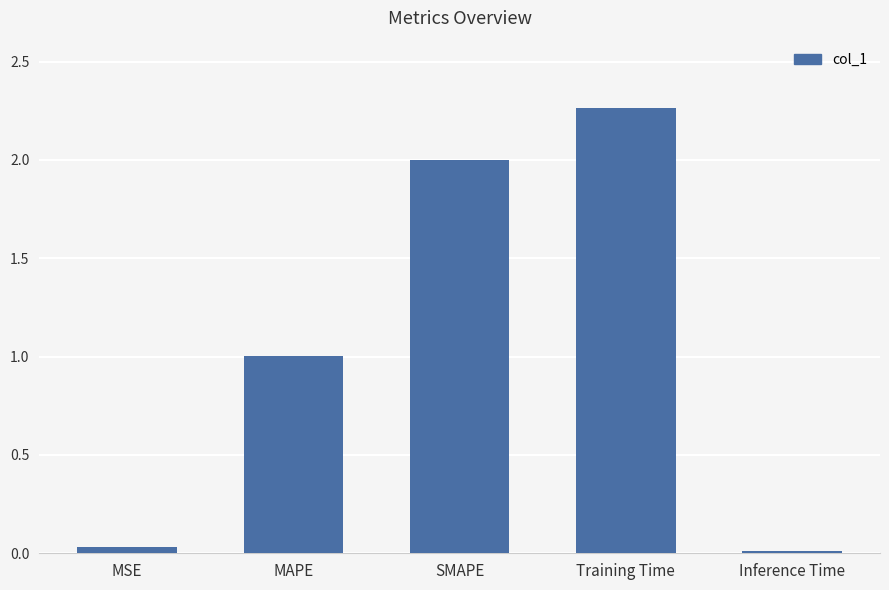

What is the average value?

1.1